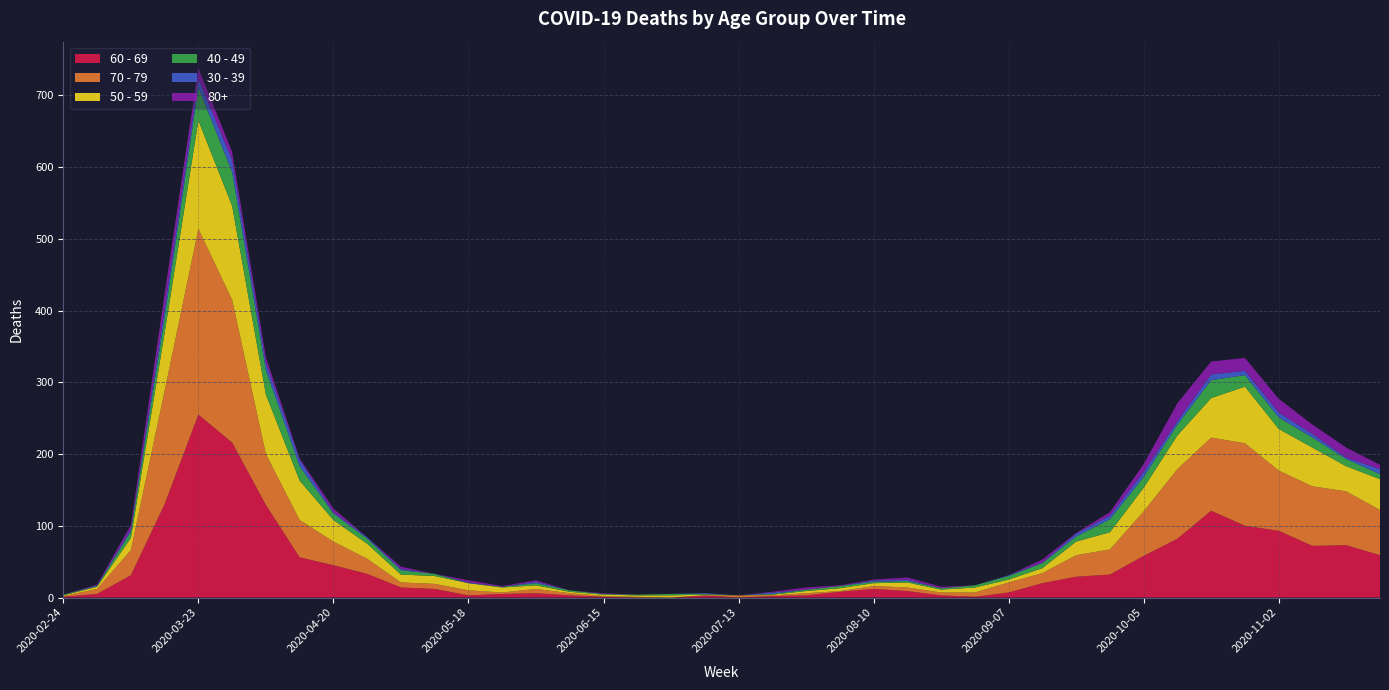

Reading left to right, transcribe all the data shown in this chart.

60 - 69: 2020-02-24=1	2020-03-02=5	2020-03-09=31	2020-03-16=130	2020-03-23=255	2020-03-30=216	2020-04-06=129	2020-04-13=56	2020-04-20=45	2020-04-27=33	2020-05-04=14	2020-05-11=12	2020-05-18=3	2020-05-25=5	2020-06-01=6	2020-06-08=3	2020-06-15=1	2020-06-22=0	2020-06-29=0	2020-07-06=3	2020-07-13=0	2020-07-20=2	2020-07-27=3	2020-08-03=8	2020-08-10=12	2020-08-17=9	2020-08-24=3	2020-08-31=1	2020-09-07=7	2020-09-14=20	2020-09-21=29	2020-09-28=32	2020-10-05=58	2020-10-12=82	2020-10-19=121	2020-10-26=100	2020-11-02=93	2020-11-09=72	2020-11-16=73	2020-11-23=59
70 - 79: 2020-02-24=1	2020-03-02=7	2020-03-09=35	2020-03-16=158	2020-03-23=259	2020-03-30=199	2020-04-06=71	2020-04-13=52	2020-04-20=33	2020-04-27=21	2020-05-04=7	2020-05-11=7	2020-05-18=7	2020-05-25=2	2020-06-01=6	2020-06-08=3	2020-06-15=1	2020-06-22=1	2020-06-29=0	2020-07-06=0	2020-07-13=3	2020-07-20=1	2020-07-27=3	2020-08-03=1	2020-08-10=4	2020-08-17=5	2020-08-24=4	2020-08-31=6	2020-09-07=14	2020-09-14=14	2020-09-21=30	2020-09-28=35	2020-10-05=62	2020-10-12=97	2020-10-19=102	2020-10-26=115	2020-11-02=84	2020-11-09=83	2020-11-16=75	2020-11-23=63
50 - 59: 2020-02-24=1	2020-03-02=3	2020-03-09=17	2020-03-16=81	2020-03-23=151	2020-03-30=131	2020-04-06=83	2020-04-13=55	2020-04-20=30	2020-04-27=21	2020-05-04=11	2020-05-11=11	2020-05-18=10	2020-05-25=7	2020-06-01=5	2020-06-08=2	2020-06-15=2	2020-06-22=2	2020-06-29=3	2020-07-06=1	2020-07-13=0	2020-07-20=1	2020-07-27=3	2020-08-03=4	2020-08-10=4	2020-08-17=7	2020-08-24=4	2020-08-31=7	2020-09-07=4	2020-09-14=7	2020-09-21=19	2020-09-28=24	2020-10-05=33	2020-10-12=47	2020-10-19=55	2020-10-26=79	2020-11-02=58	2020-11-09=54	2020-11-16=35	2020-11-23=43
40 - 49: 2020-02-24=1	2020-03-02=1	2020-03-09=9	2020-03-16=21	2020-03-23=46	2020-03-30=47	2020-04-06=34	2020-04-13=20	2020-04-20=9	2020-04-27=7	2020-05-04=6	2020-05-11=3	2020-05-18=0	2020-05-25=1	2020-06-01=3	2020-06-08=2	2020-06-15=1	2020-06-22=1	2020-06-29=2	2020-07-06=1	2020-07-13=0	2020-07-20=1	2020-07-27=2	2020-08-03=3	2020-08-10=2	2020-08-17=2	2020-08-24=2	2020-08-31=3	2020-09-07=5	2020-09-14=7	2020-09-21=7	2020-09-28=18	2020-10-05=15	2020-10-12=15	2020-10-19=25	2020-10-26=16	2020-11-02=16	2020-11-09=14	2020-11-16=10	2020-11-23=7
30 - 39: 2020-02-24=0	2020-03-02=1	2020-03-09=3	2020-03-16=12	2020-03-23=12	2020-03-30=17	2020-04-06=10	2020-04-13=9	2020-04-20=2	2020-04-27=2	2020-05-04=2	2020-05-11=0	2020-05-18=1	2020-05-25=0	2020-06-01=2	2020-06-08=0	2020-06-15=0	2020-06-22=0	2020-06-29=0	2020-07-06=1	2020-07-13=0	2020-07-20=2	2020-07-27=0	2020-08-03=0	2020-08-10=2	2020-08-17=2	2020-08-24=0	2020-08-31=0	2020-09-07=1	2020-09-14=1	2020-09-21=4	2020-09-28=5	2020-10-05=7	2020-10-12=5	2020-10-19=8	2020-10-26=6	2020-11-02=7	2020-11-09=5	2020-11-16=2	2020-11-23=7
80+: 2020-02-24=0	2020-03-02=1	2020-03-09=6	2020-03-16=21	2020-03-23=15	2020-03-30=11	2020-04-06=8	2020-04-13=2	2020-04-20=5	2020-04-27=0	2020-05-04=3	2020-05-11=0	2020-05-18=3	2020-05-25=1	2020-06-01=2	2020-06-08=0	2020-06-15=1	2020-06-22=0	2020-06-29=0	2020-07-06=0	2020-07-13=0	2020-07-20=1	2020-07-27=3	2020-08-03=1	2020-08-10=1	2020-08-17=3	2020-08-24=2	2020-08-31=0	2020-09-07=0	2020-09-14=4	2020-09-21=1	2020-09-28=5	2020-10-05=11	2020-10-12=25	2020-10-19=18	2020-10-26=18	2020-11-02=19	2020-11-09=13	2020-11-16=14	2020-11-23=6